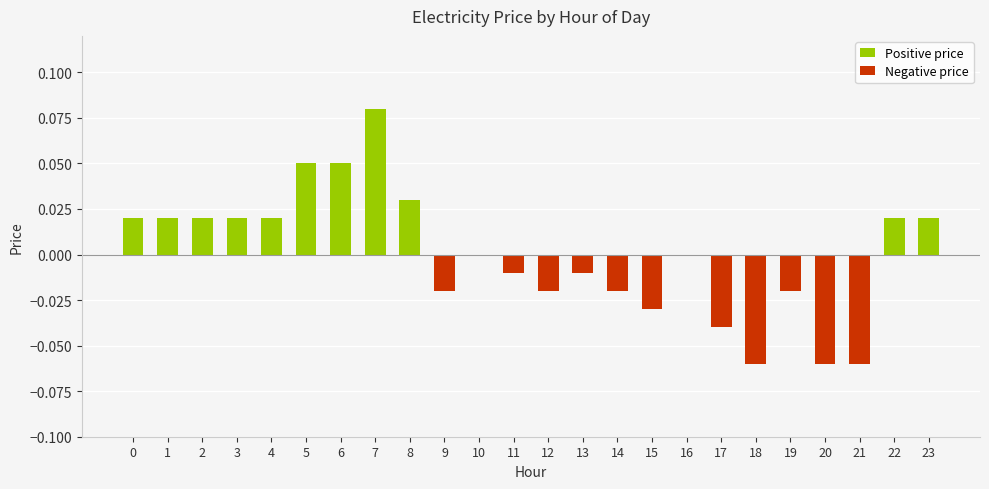

List the labels in order of value, smallest first.

18, 20, 21, 17, 15, 9, 12, 14, 19, 11, 13, 10, 16, 0, 1, 2, 3, 4, 22, 23, 8, 5, 6, 7